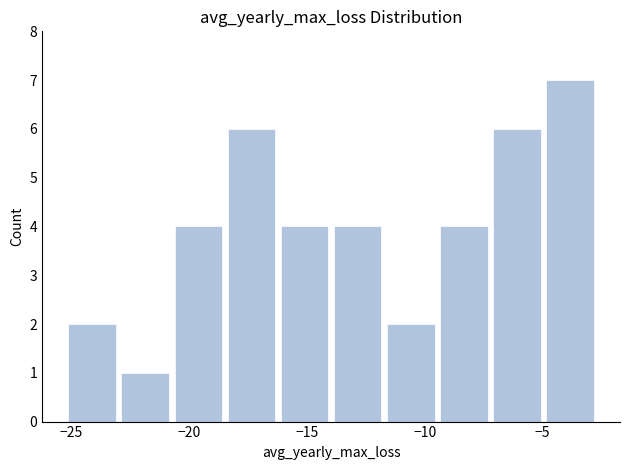

Reading left to right, list every bar in this chart as the range it spans on the x-axis followed by its height. Neither the bar edges nor the heights are printed on the chart, so give them approximately, as read against the axes.

-25.0 to -23.0: 2
-23.0 to -20.5: 1
-20.5 to -18.5: 4
-18.5 to -16.0: 6
-16.0 to -14.0: 4
-14.0 to -11.5: 4
-11.5 to -9.5: 2
-9.5 to -7.0: 4
-7.0 to -5.0: 6
-5.0 to -2.5: 7